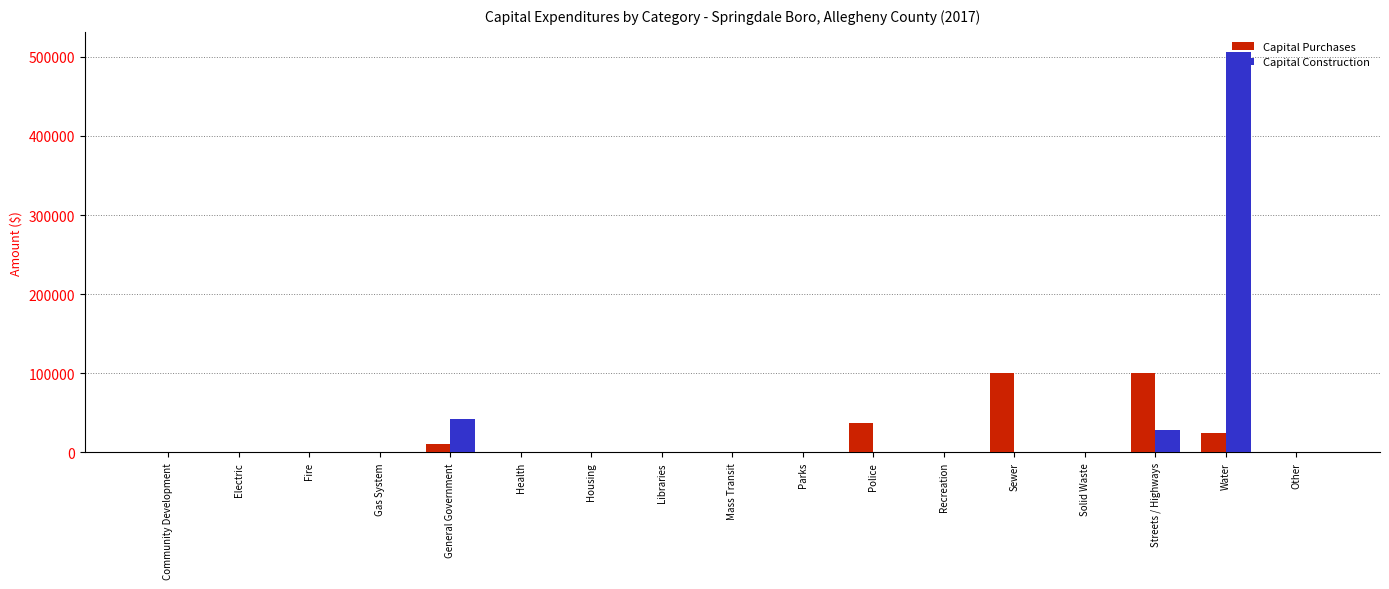

Read the Capital Purchases value at Streets / Highways.

100946